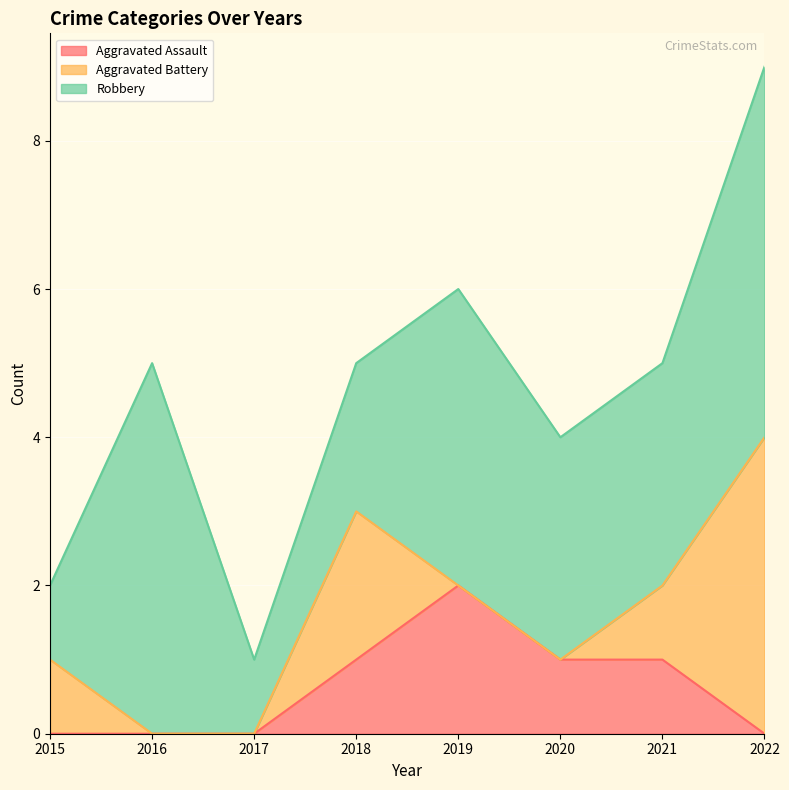

At which category does Aggravated Assault reach its first local peak?

2019